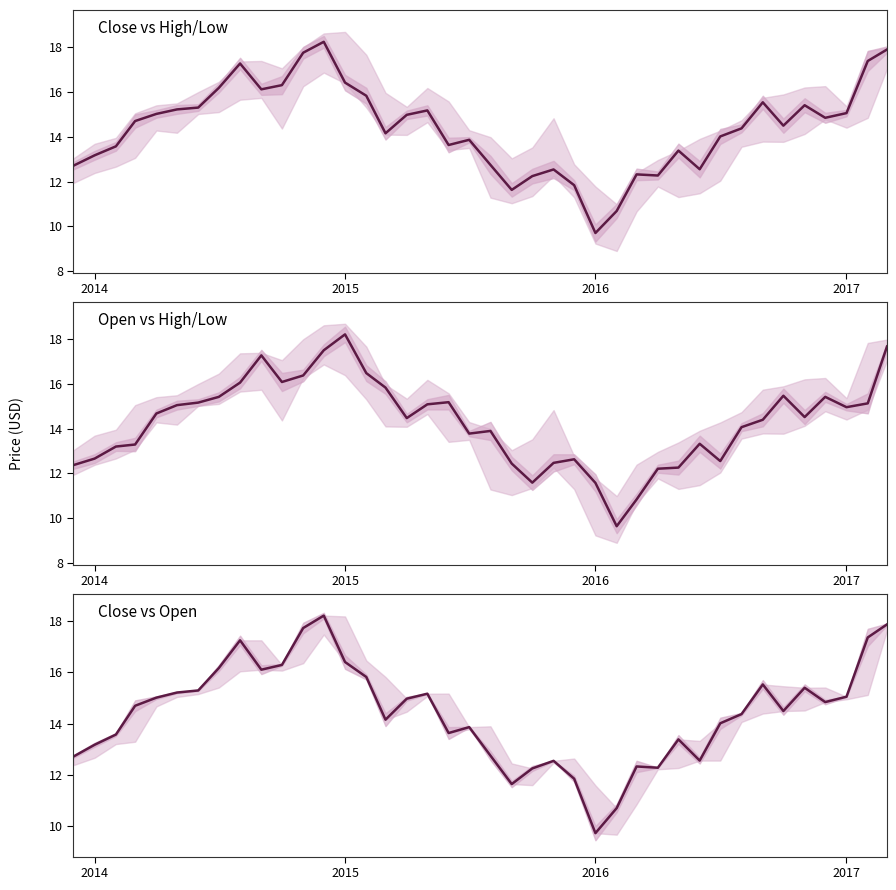

Which series has the largest total across all categories?

Close vs High/Low